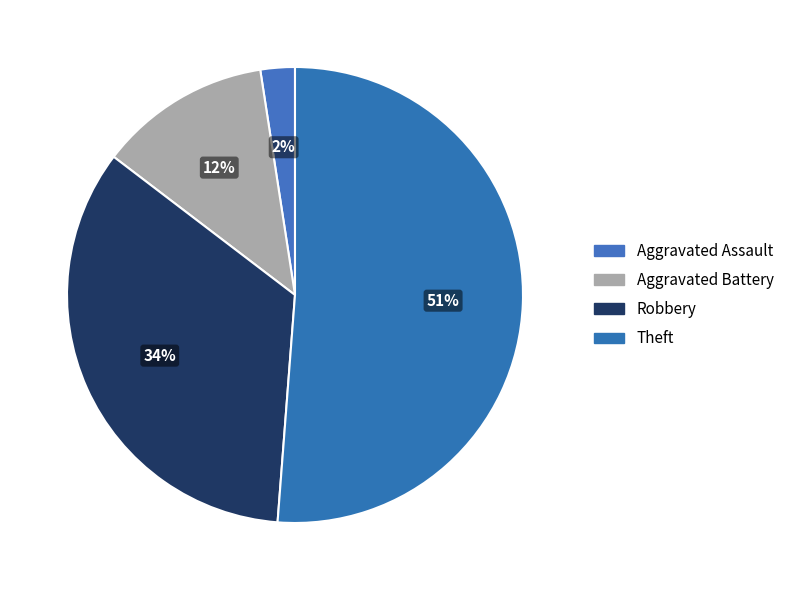

What percentage is NOT represented by Aggravated Battery?

87.8%